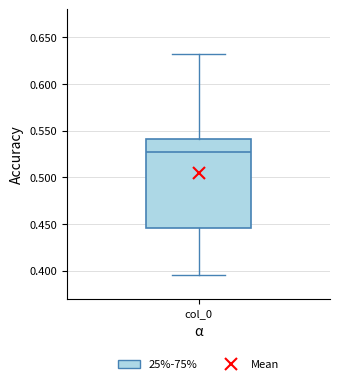

Read this box plot against the y-axis: the position of the median line, the range covered by the box, and the ends of both whiskers. The values are not printed on the chart, so give them approximately, as read against the axis.

median 0.525, box 0.445 to 0.540, whiskers 0.395 to 0.630